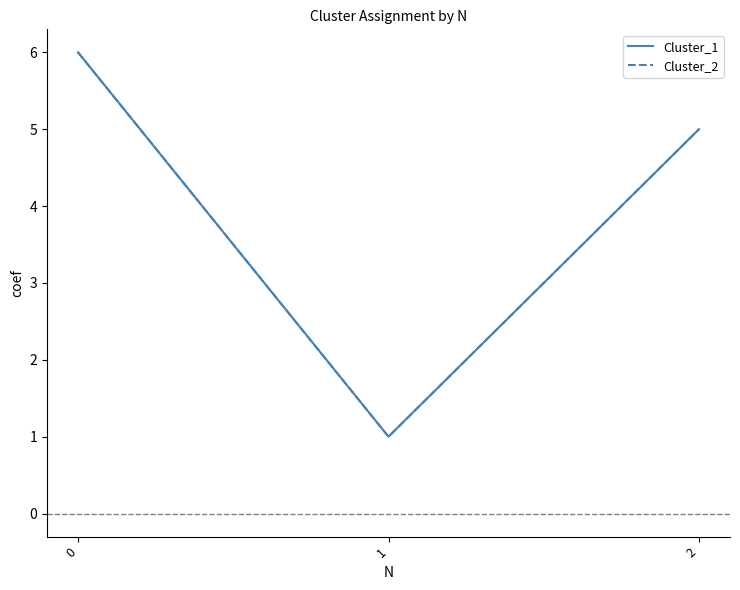

Is this an area chart (filled region under the line)?

No